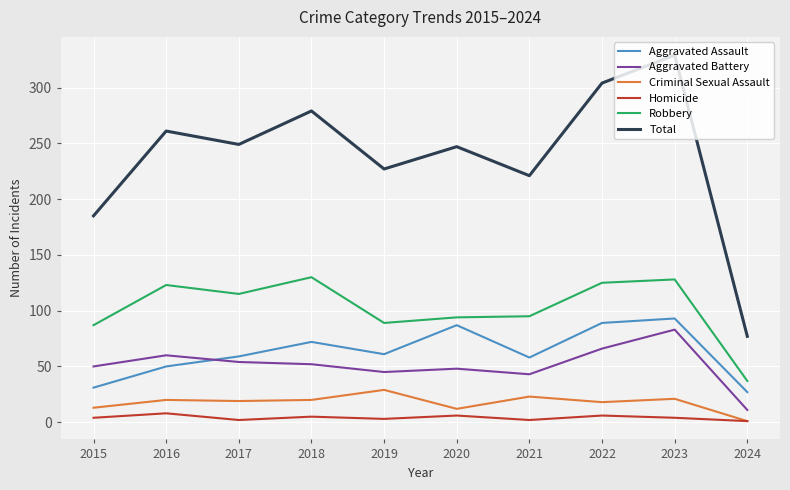

True or false: Aggravated Assault and Total cross at least once.

False